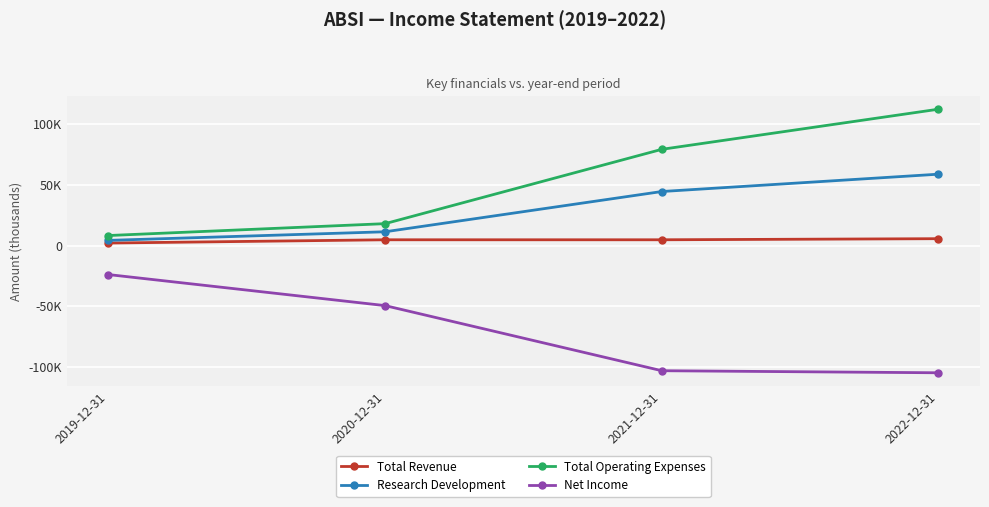

Does the chart have visible grid lines?

Yes